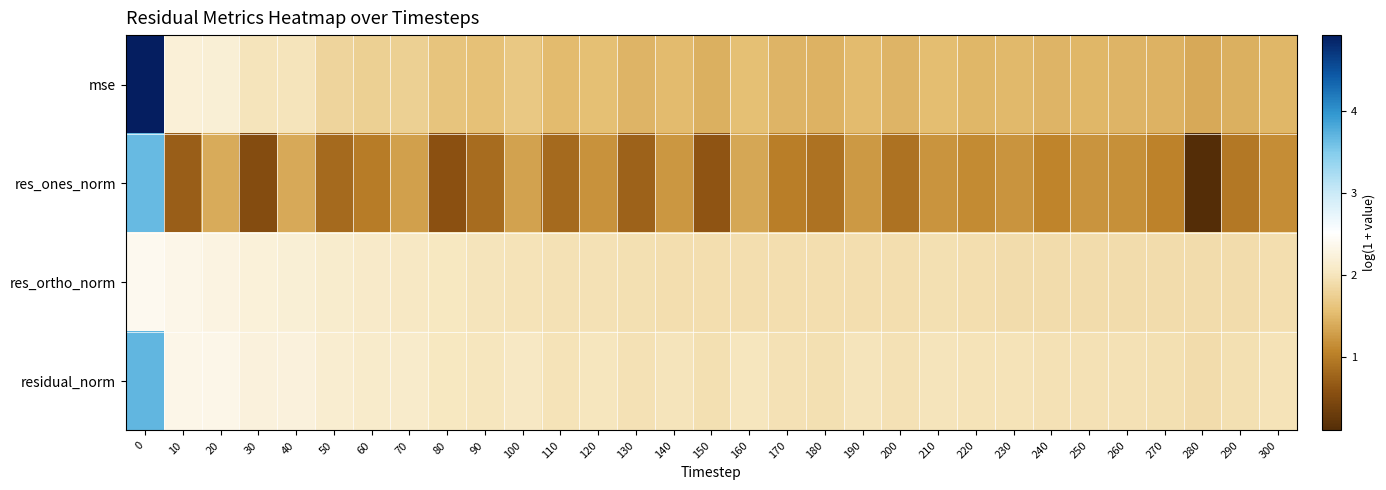

What is the total value across all series at 180?

6.2